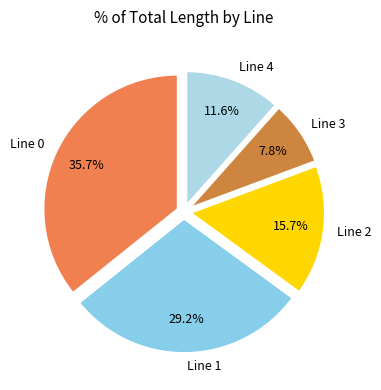

To the nearest percent, what is the difference between the Line 0 and Line 4 slice percentages?

24%